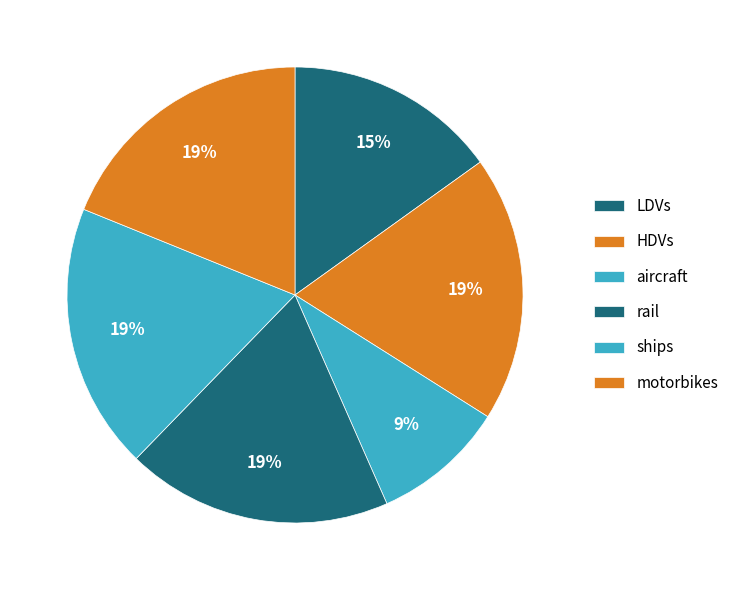

Count the number of slices in the pie.

6